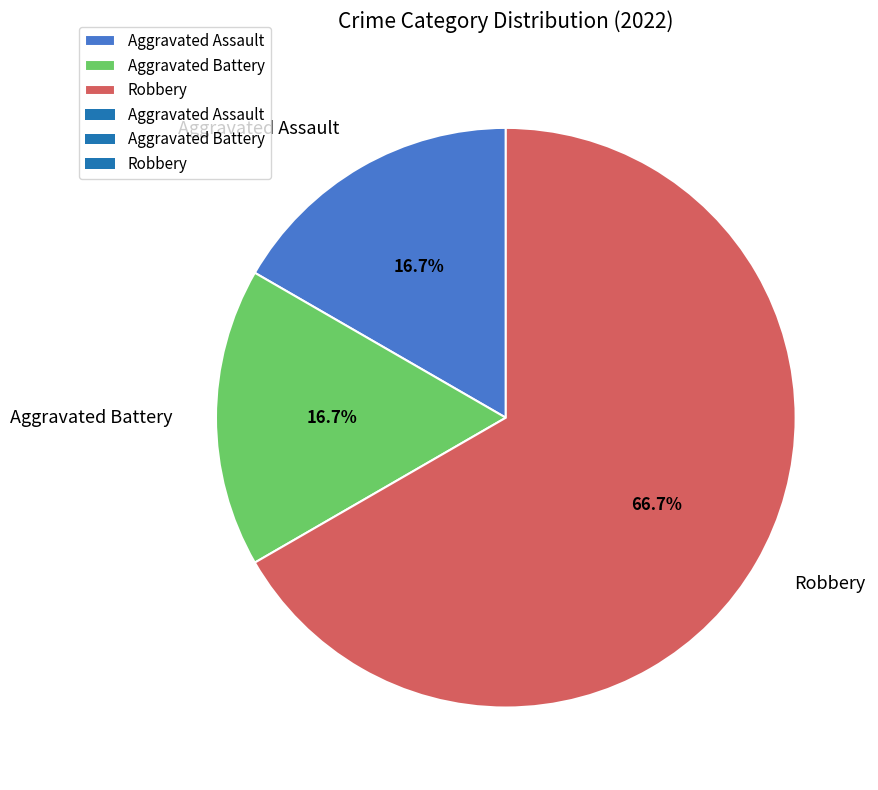

Which category has the biggest portion of the pie?

Robbery